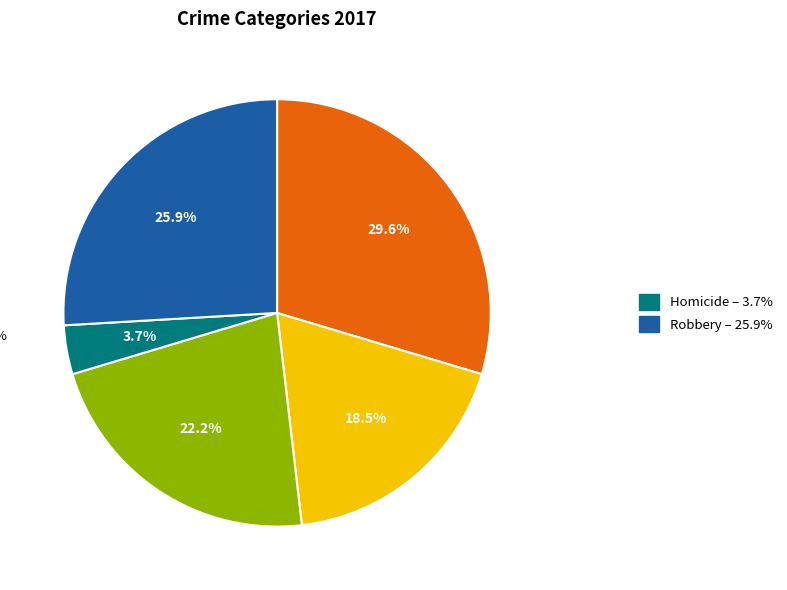

Is there a majority slice in this chart?

No